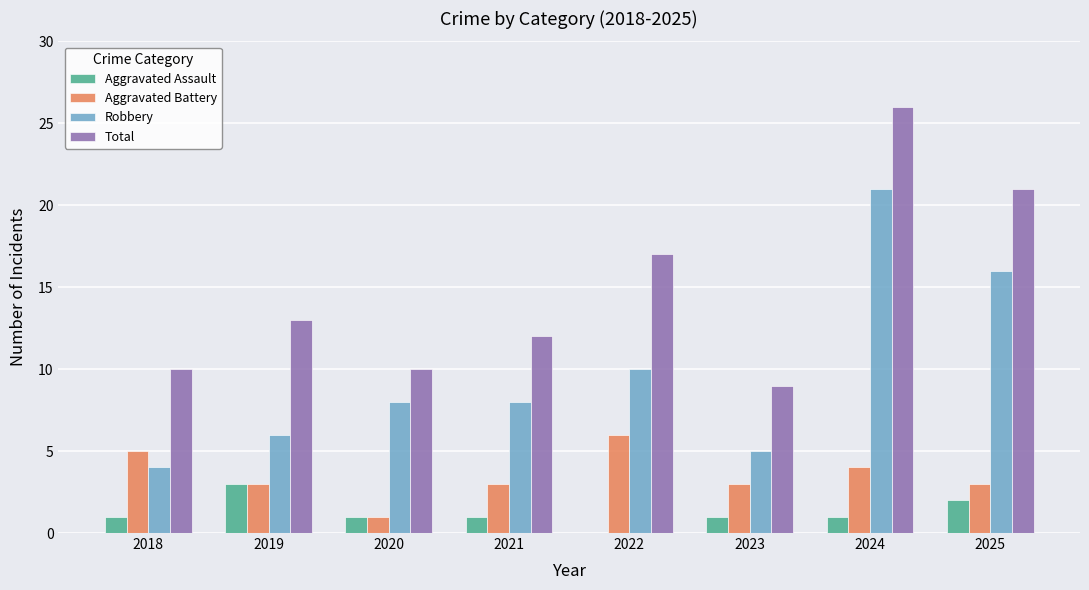

What is the sum of the Aggravated Assault values at 2024 and 2025?

3